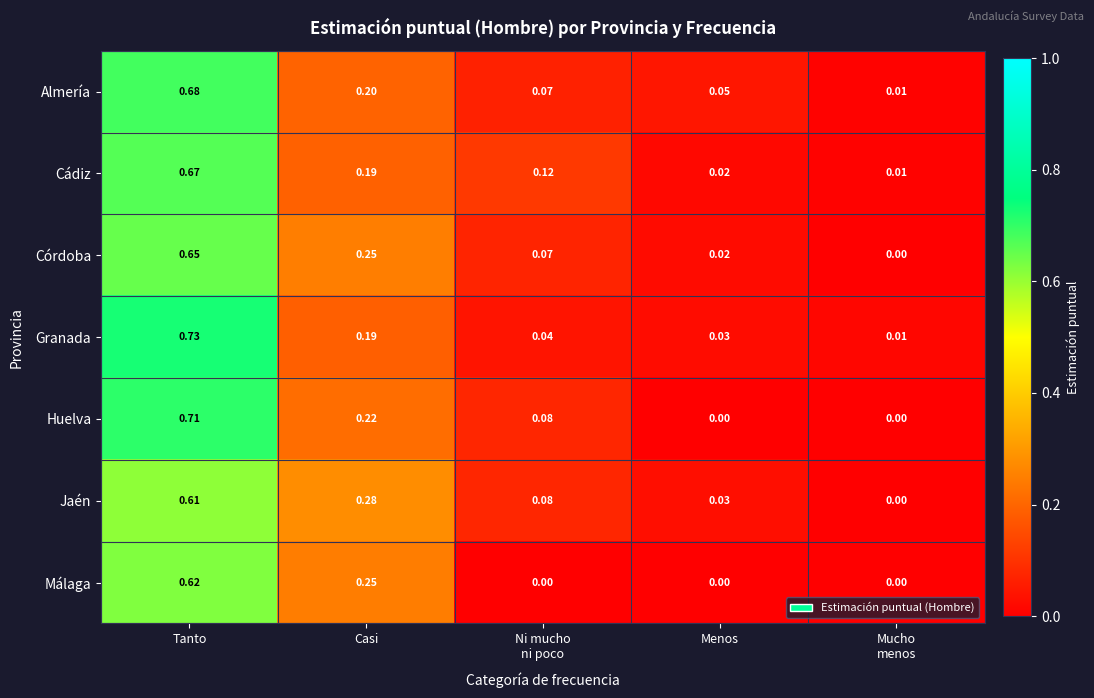

Which category has the highest value in the Jaén series?

Tanto